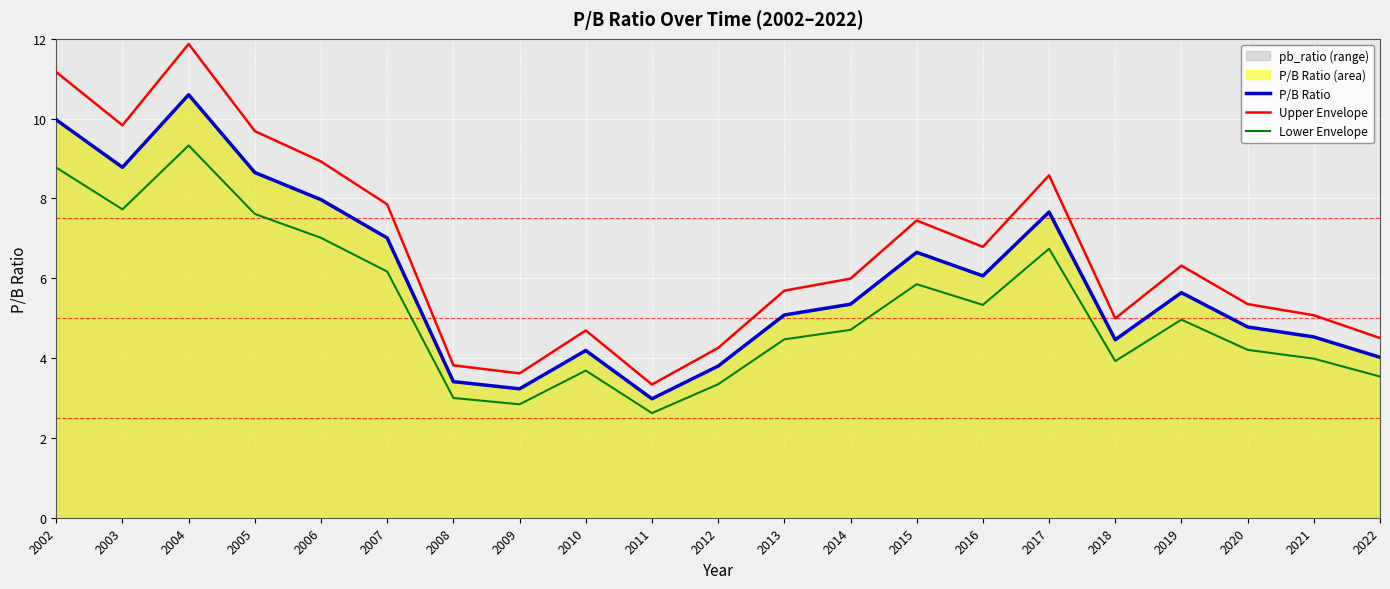

The Lower Envelope series shows 1.9 at 2010. True or false?

False